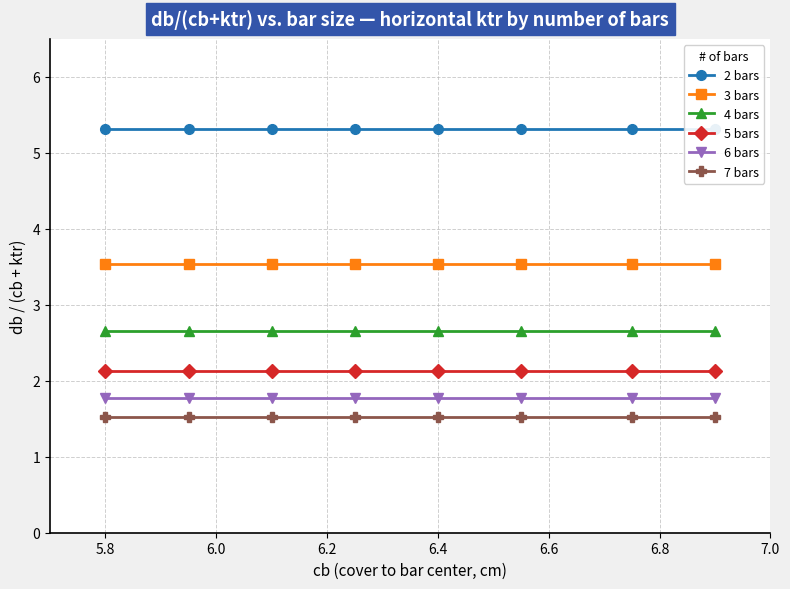

True or false: 3 bars and 4 bars intersect in this chart.

False